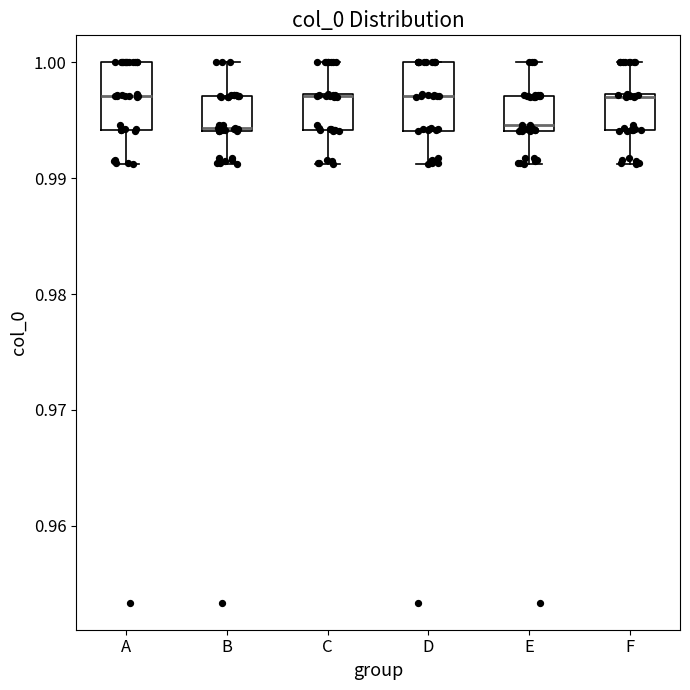

Where is the lower edge of the box for C on the y-axis? The values are not printed on the chart, so give them approximately, as read against the axis.

0.994